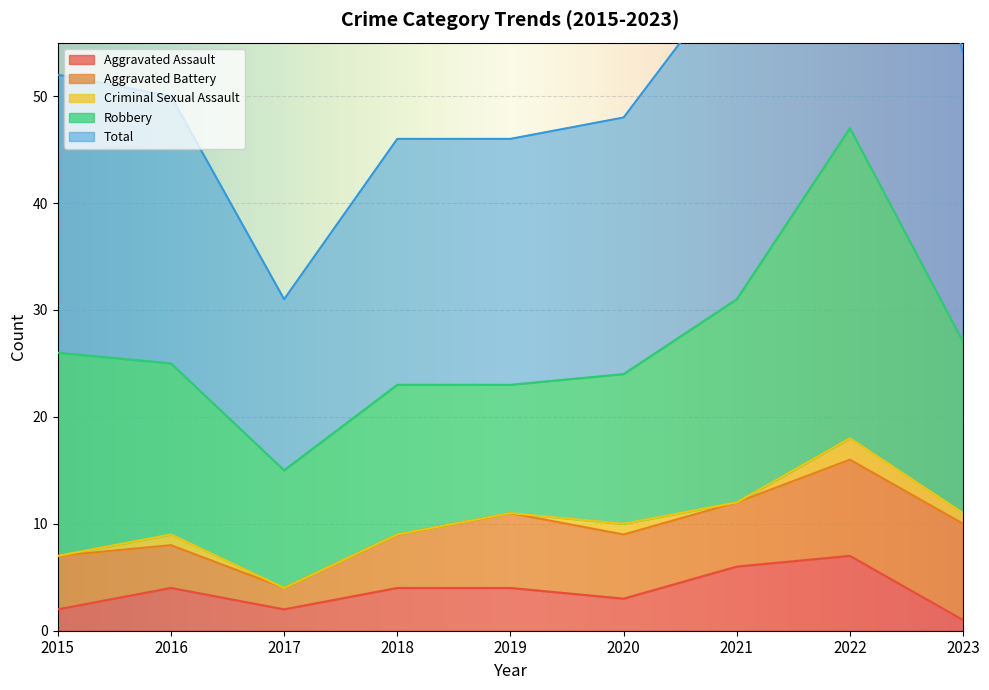

True or false: Aggravated Assault has a value of 0 at 2015.

False